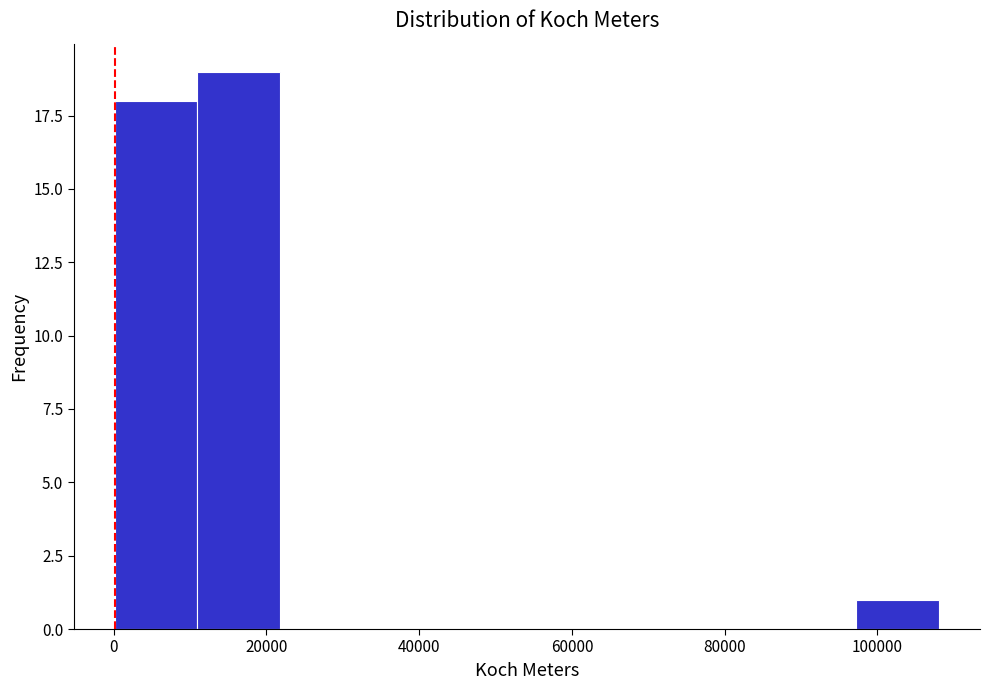

Reading left to right, transcribe this chart: for each bar, give the range it covers on the x-axis and its height. Neither the bar edges nor the heights are printed on the chart, so give them approximately, as read against the axes.

0 to 10000: 18
10000 to 22000: 19
22000 to 32000: 0
32000 to 44000: 0
44000 to 54000: 0
54000 to 64000: 0
64000 to 76000: 0
76000 to 86000: 0
86000 to 98000: 0
98000 to 108000: 1